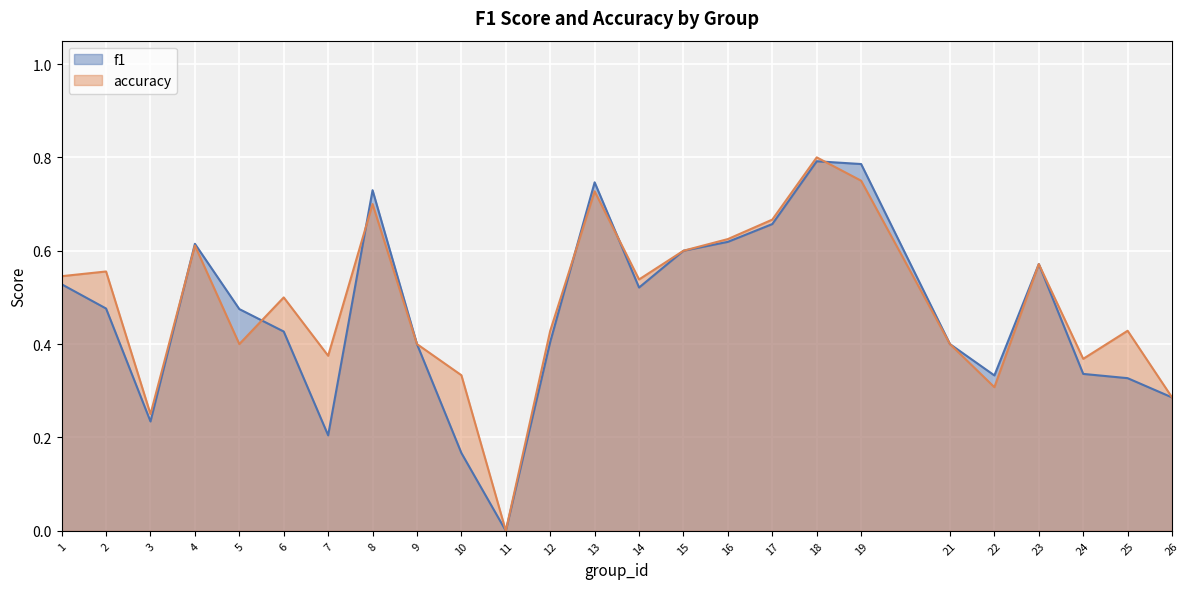

What is the value of the accuracy point at the 14th from the left?

0.5